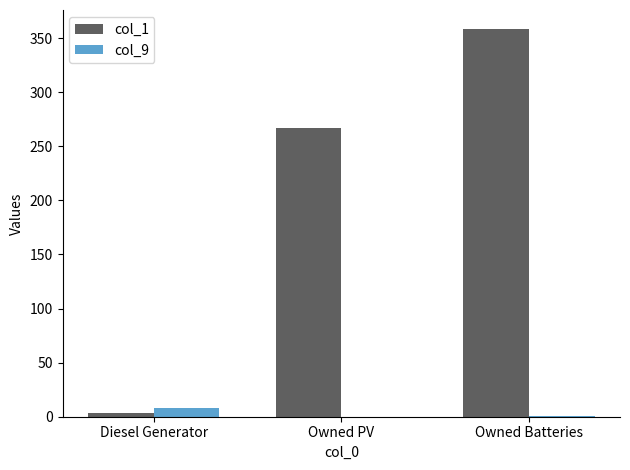

What is the highest value of the col_9 series?

8